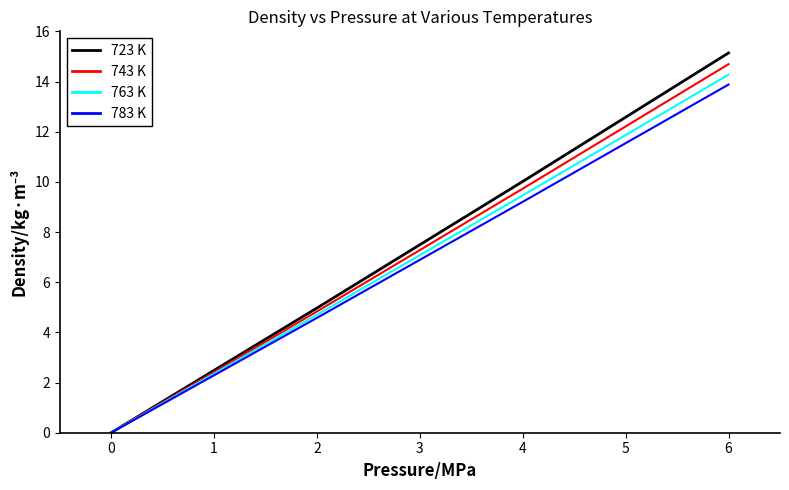

What is the maximum value shown in the chart?

15.1